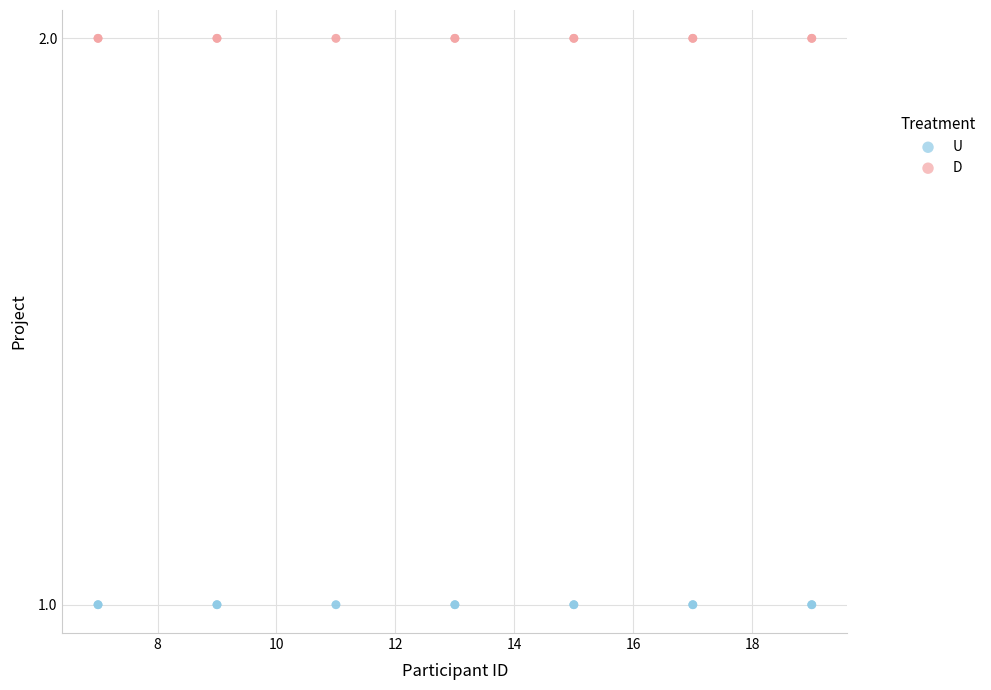

Which series reaches the minimum Y coordinate?

U